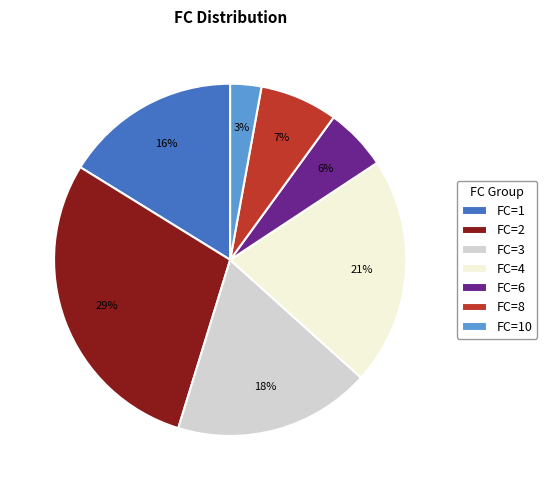

Which category has the biggest portion of the pie?

FC=2